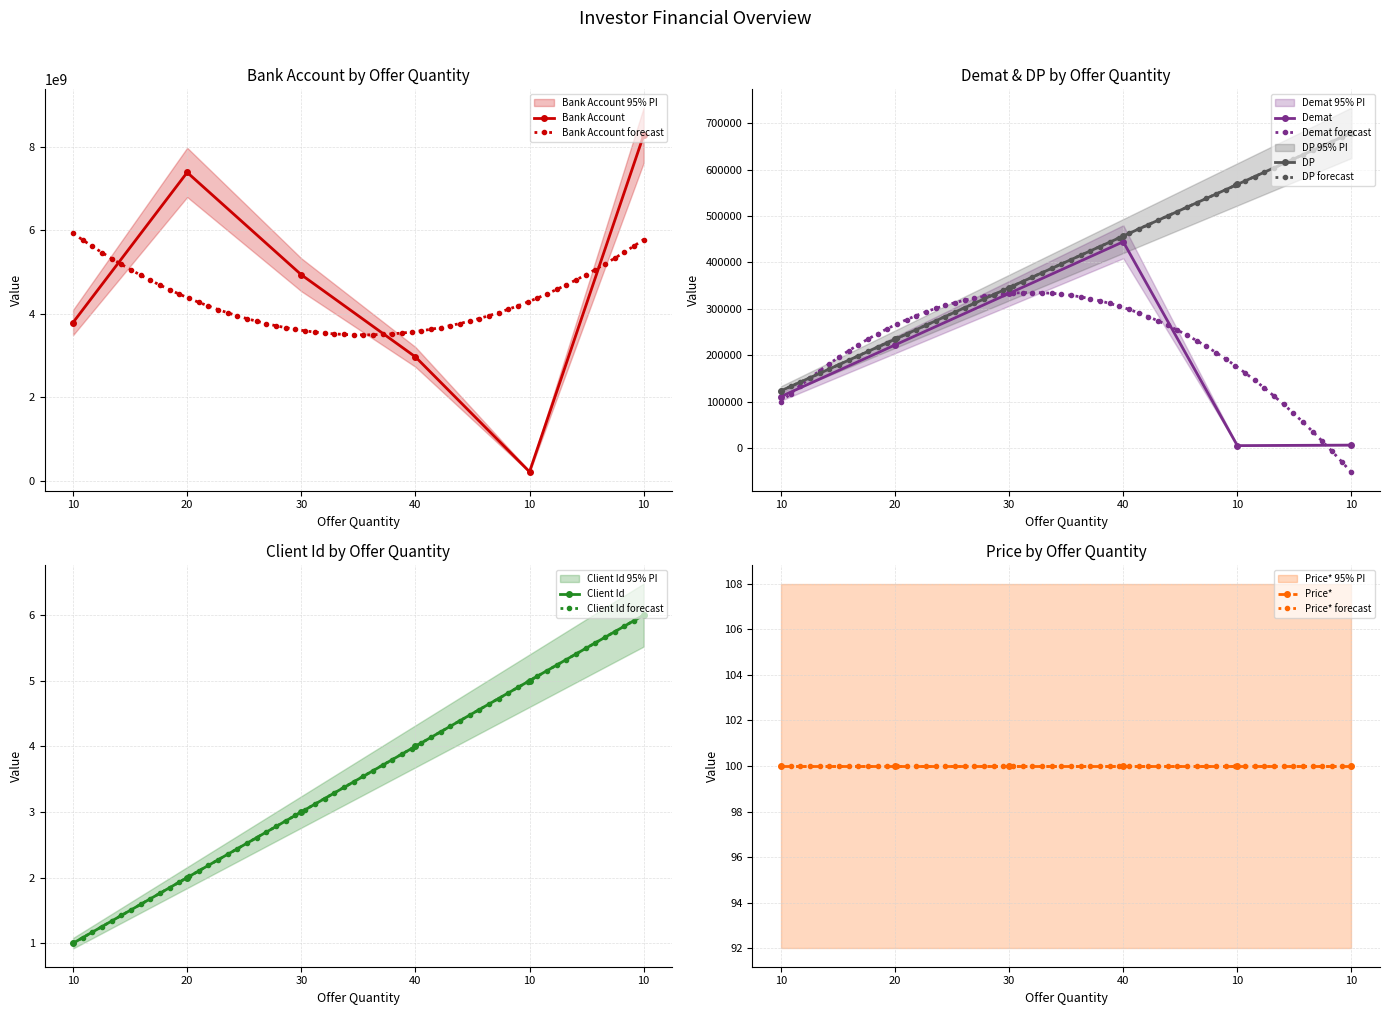

Is the value of Bank Account at 10 greater than the value of DP at 10?

Yes